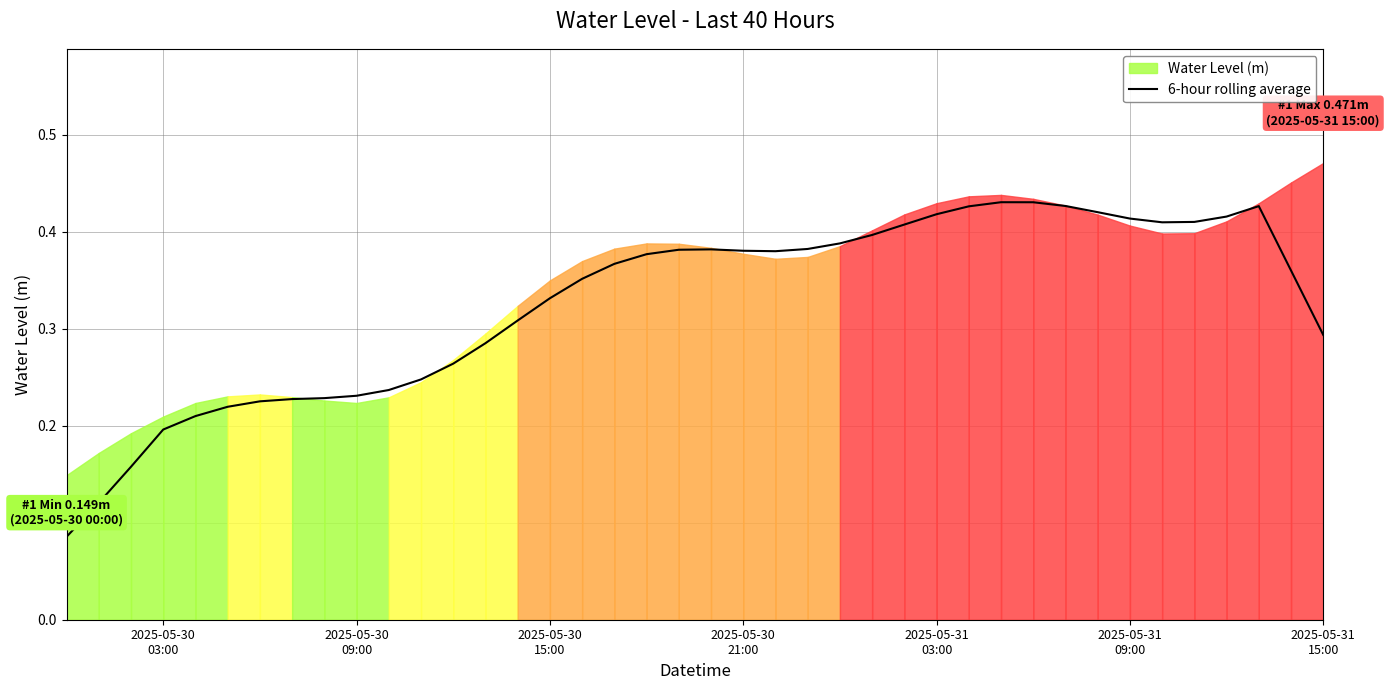

How many interior local valleys (lower than both neighbors) does the data have?

2